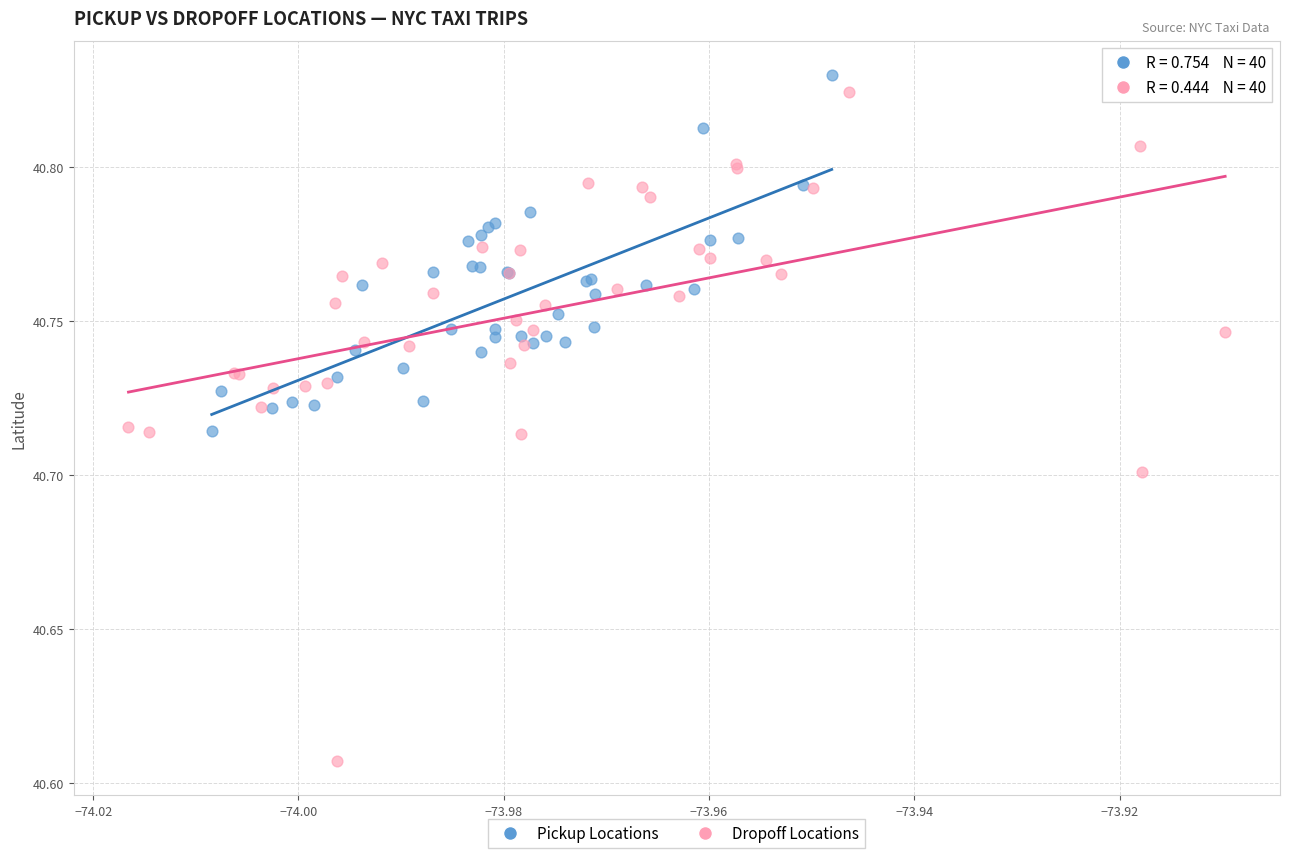

Which series reaches the minimum Y coordinate?

Dropoff Locations